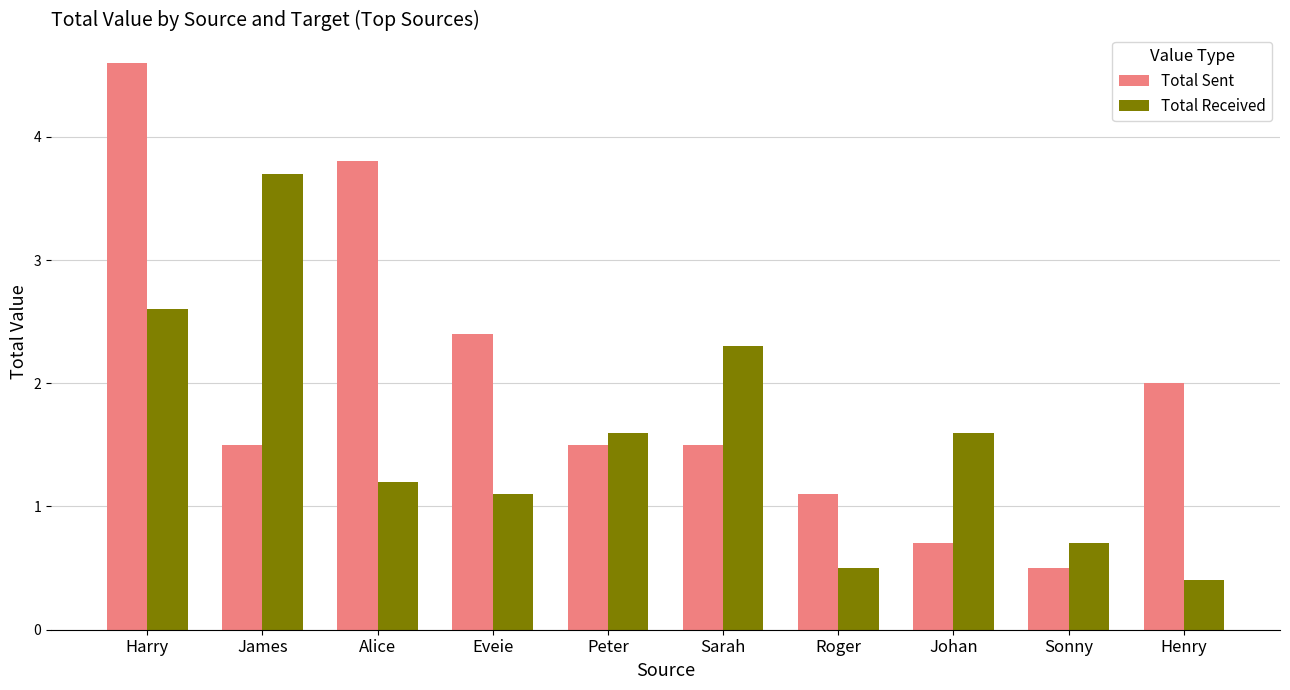

What is the difference between the maximum and minimum values in the Total Sent series?

4.1